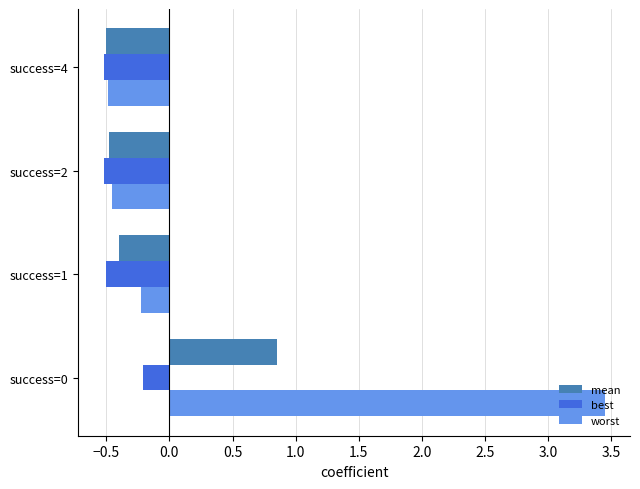

Which series has the widest spread of values?

worst